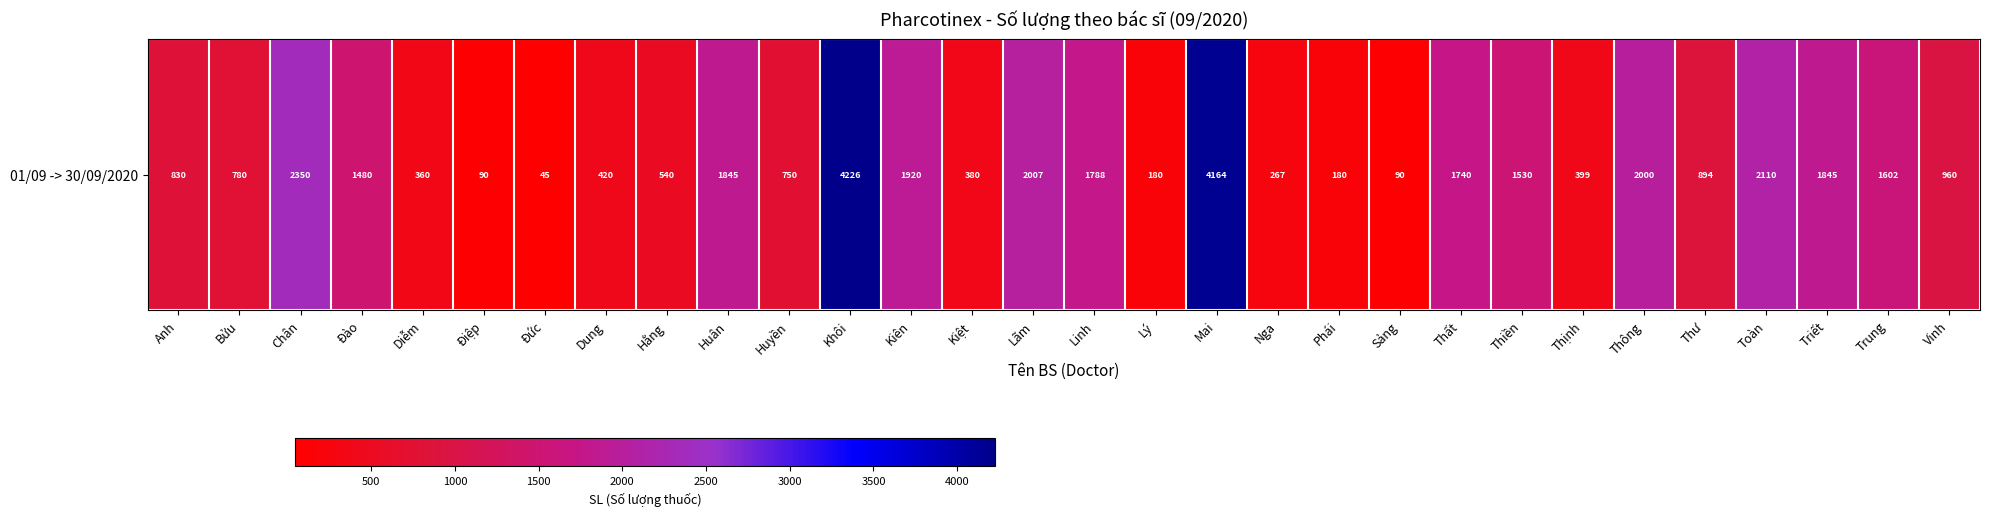

What is the ratio of the value at Nga to the value at Thông?

0.1